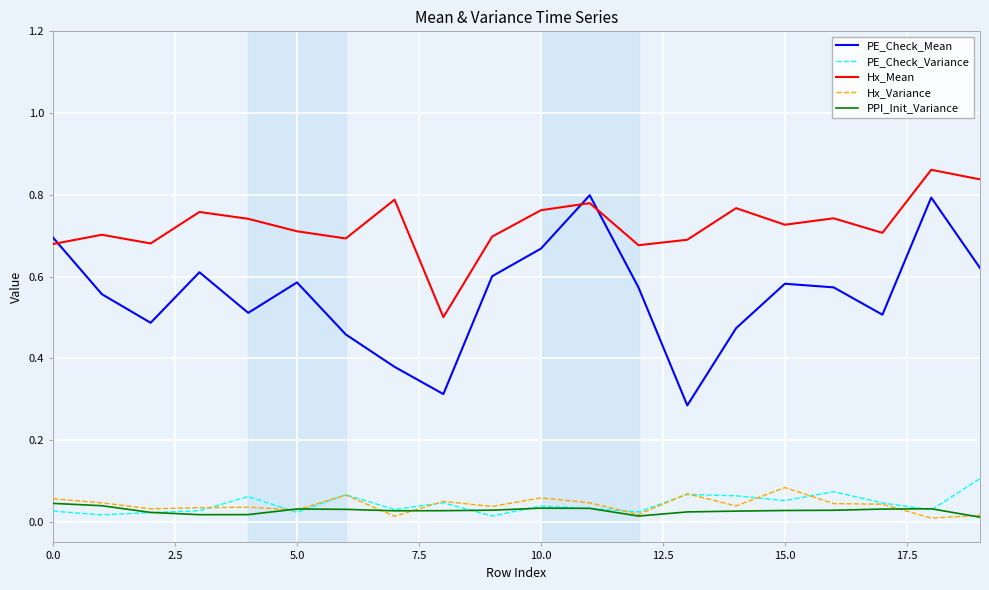

Which series has the widest spread of values?

PE_Check_Mean